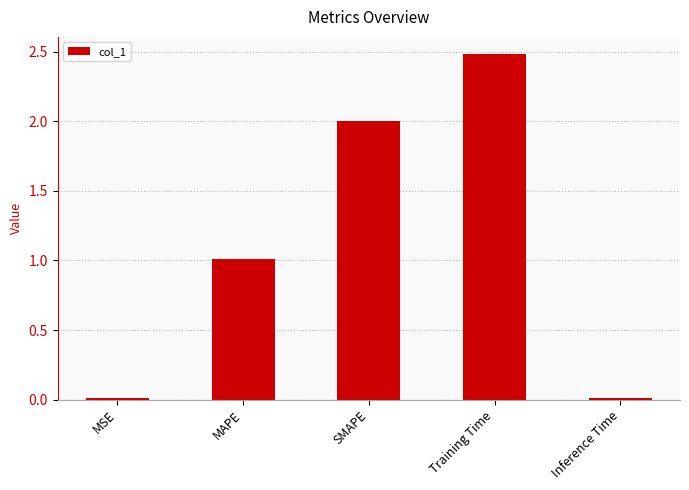

How many categories are shown in the chart?

5